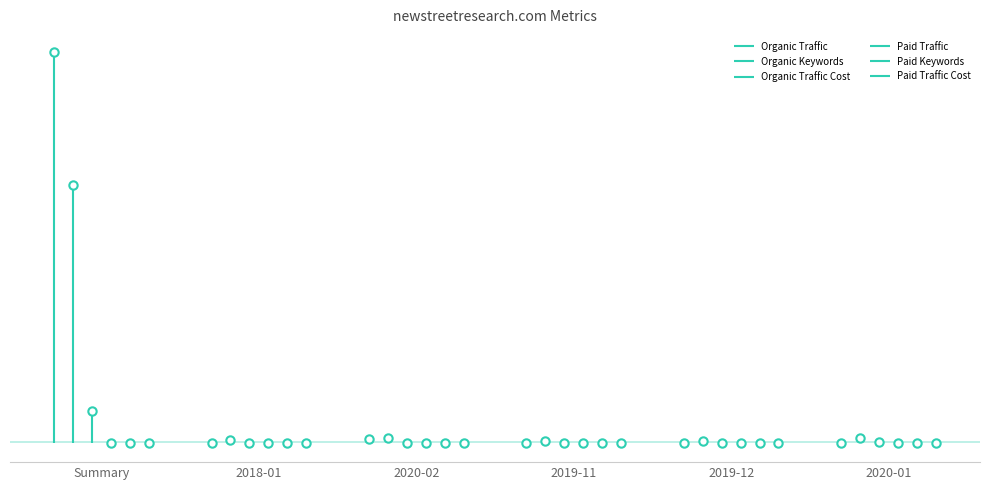

What is the label of the 1st point from the right?

2020-01